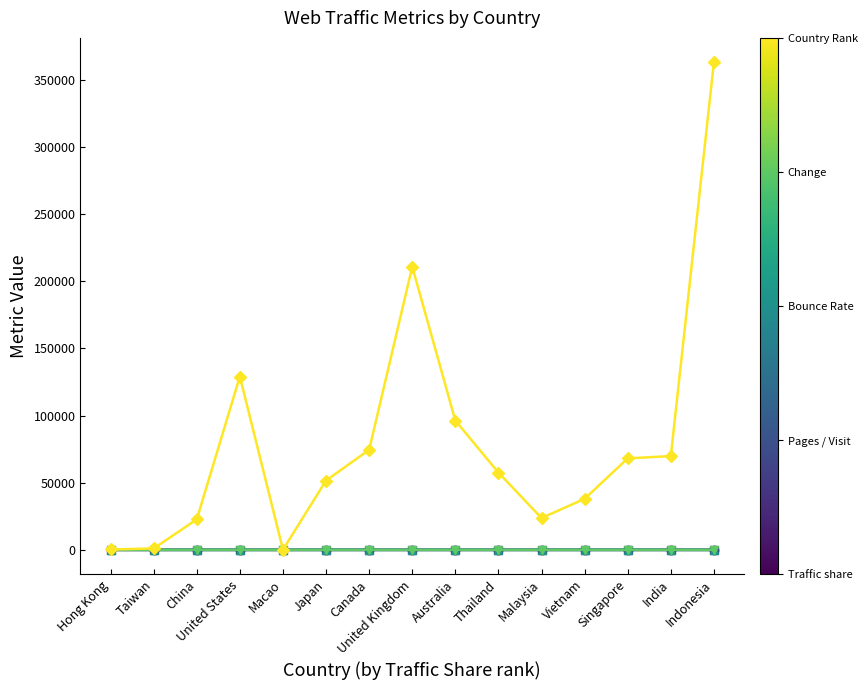

What is the label of the 3rd point from the left?

China